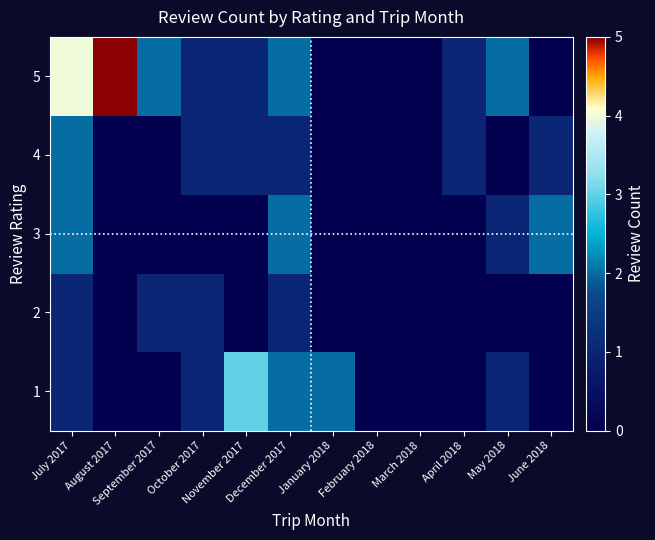

Between January 2018 and August 2017, which is larger?

January 2018